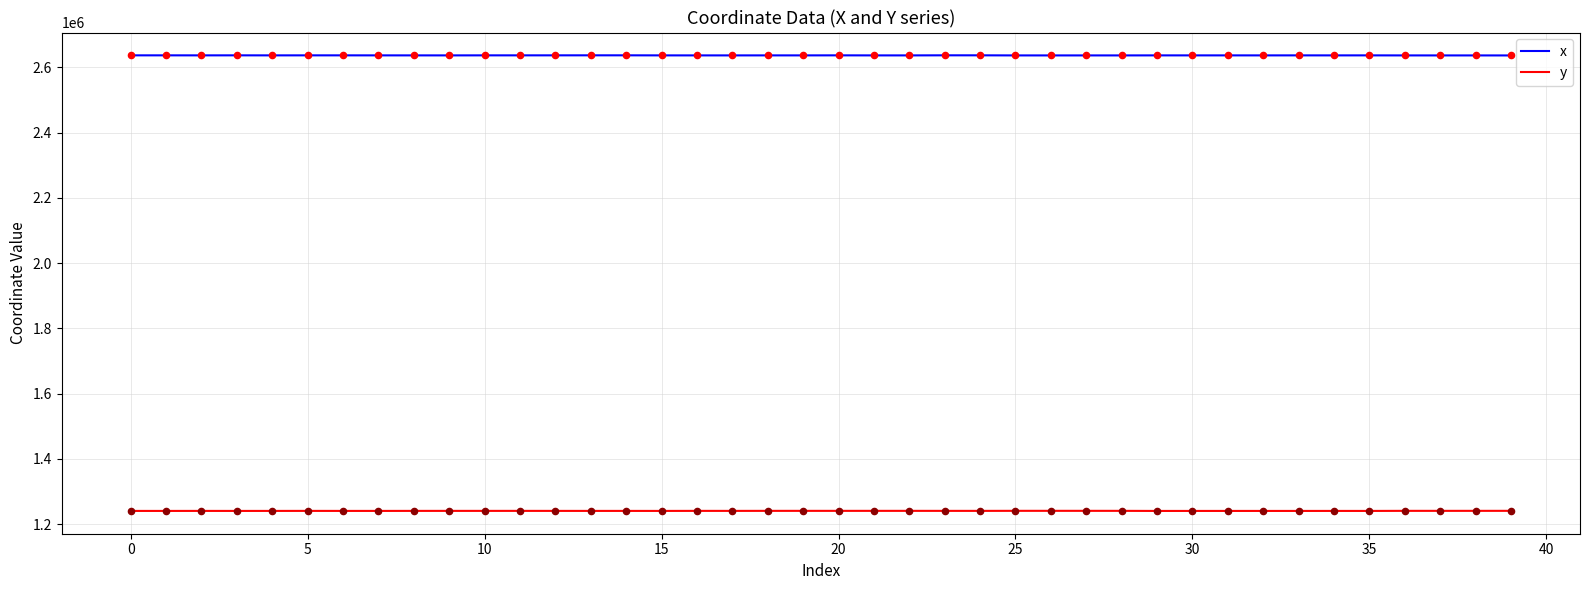

What are all the series names shown in the legend?

x, y